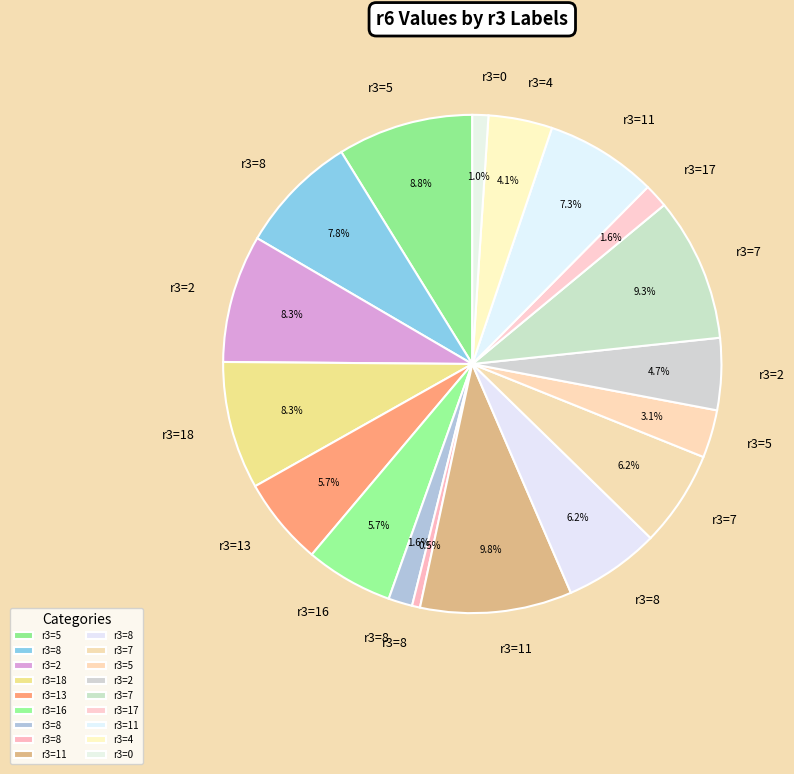

How many segments does this pie chart have?

18